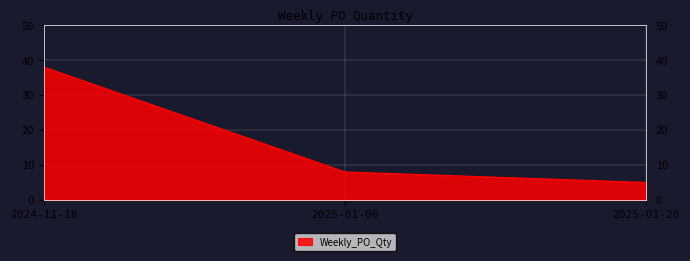

What position from the left is 2025-01-06?

2